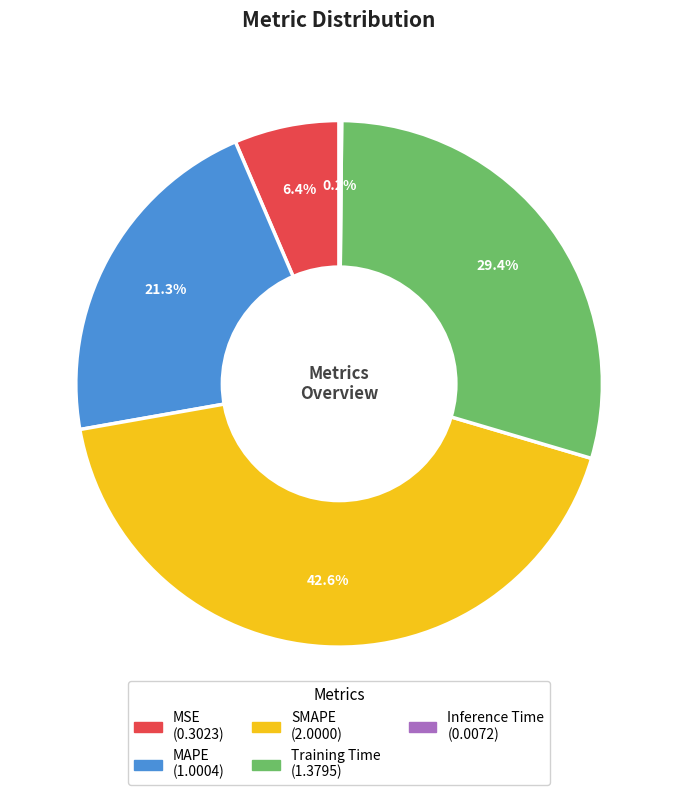

What is the ratio of the value at MAPE to the value at Training Time?

0.7